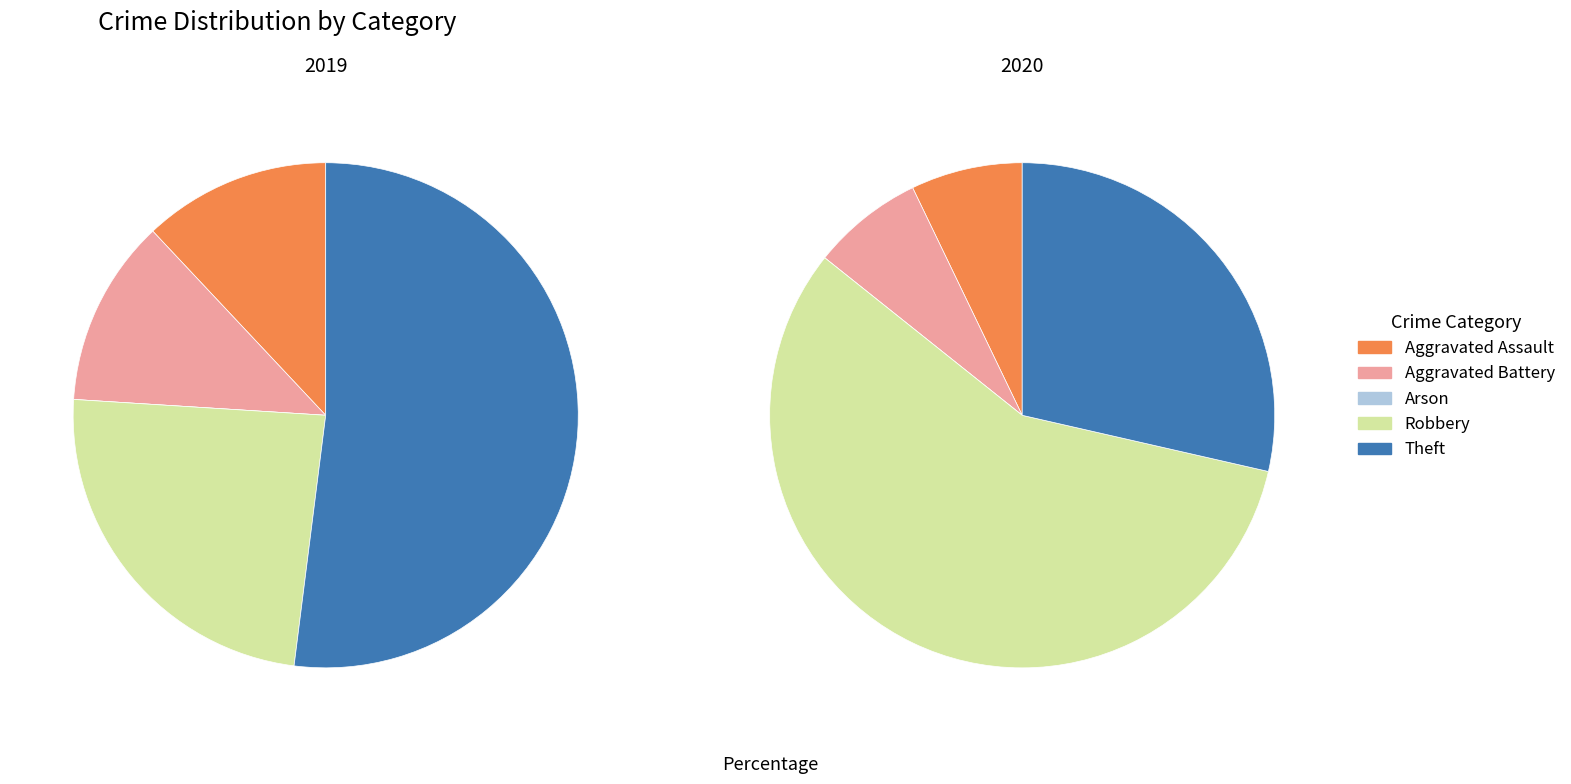

Is there a majority slice in this chart?

Yes